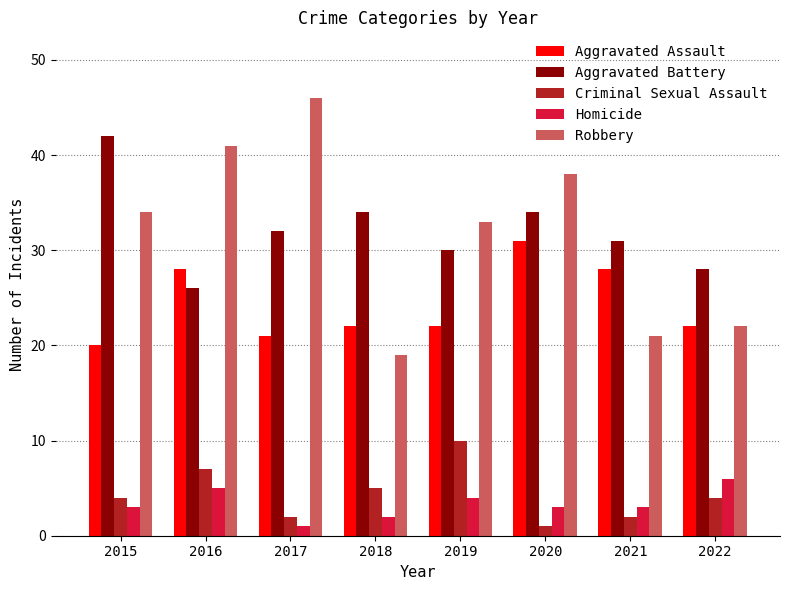

At how many categories does at least one series exceed 19?

8